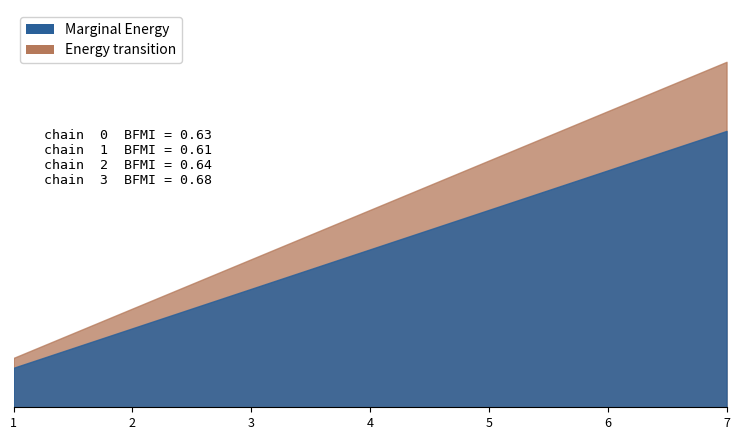

Rank the categories by value from highest to lowest.

7, 6, 5, 4, 3, 2, 1